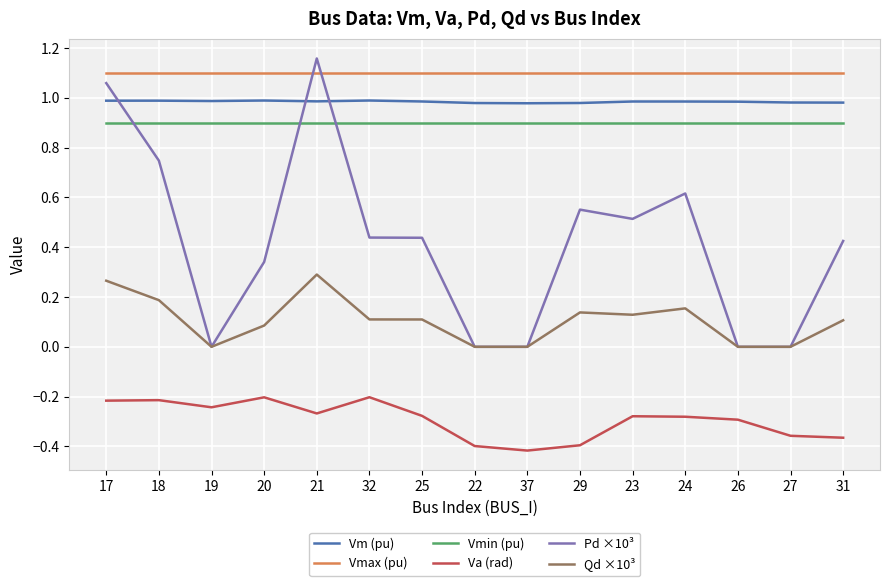

What position from the left is 25?

7